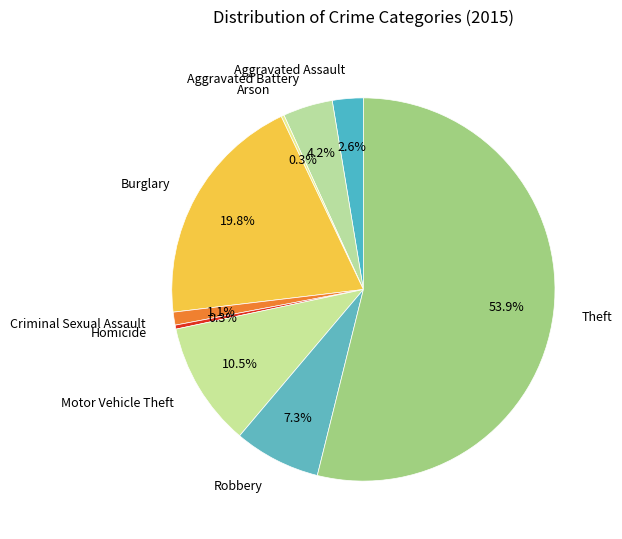

Is it true that Aggravated Battery is 4% of the pie?

True